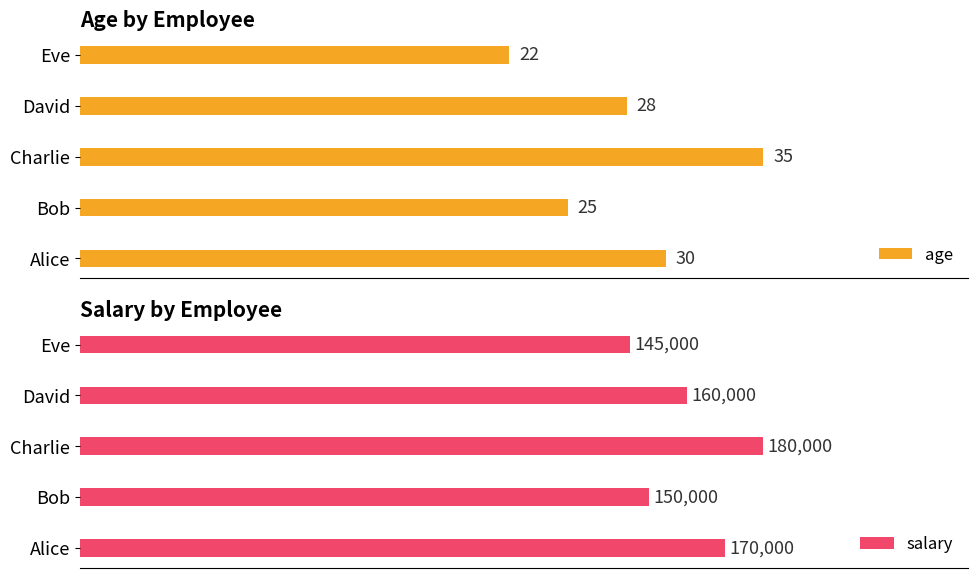

What is the value of the age bar at the 5th from the left?

22